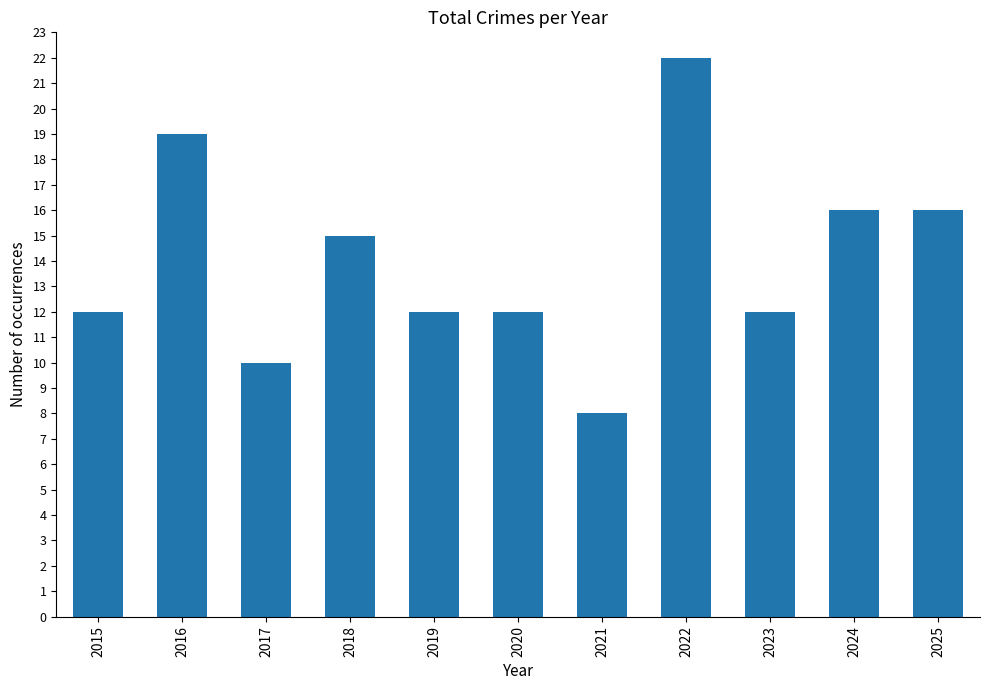

What is the difference between the maximum and second lowest values?

12